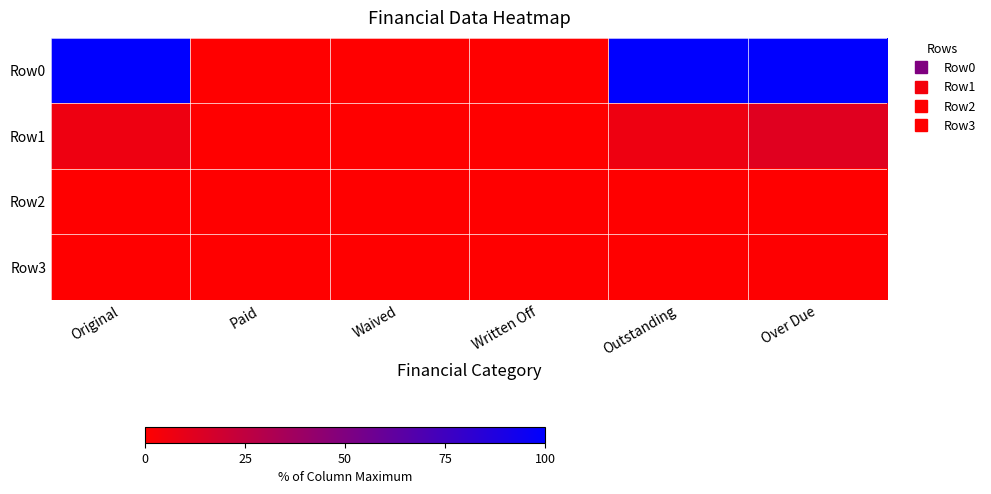

At how many categories does at least one series exceed 86?

3